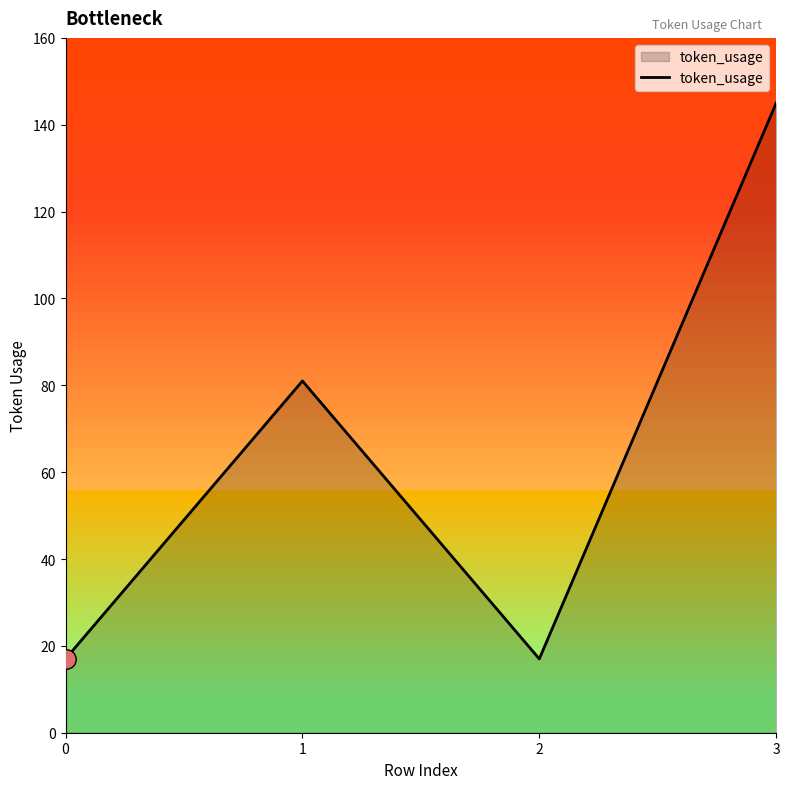

The value at 2 is 9. True or false?

False